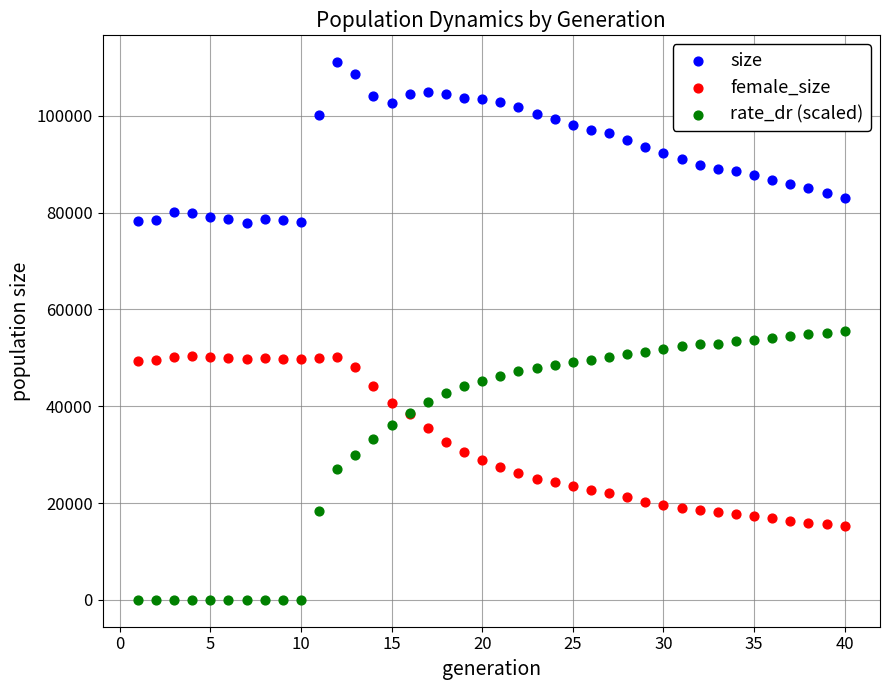

What are all the series names shown in the legend?

size, female_size, rate_dr (scaled)